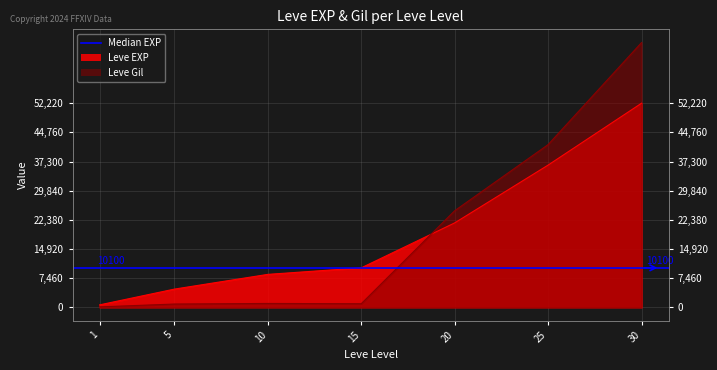

Where does the Leve Gil series first go above 990?

20